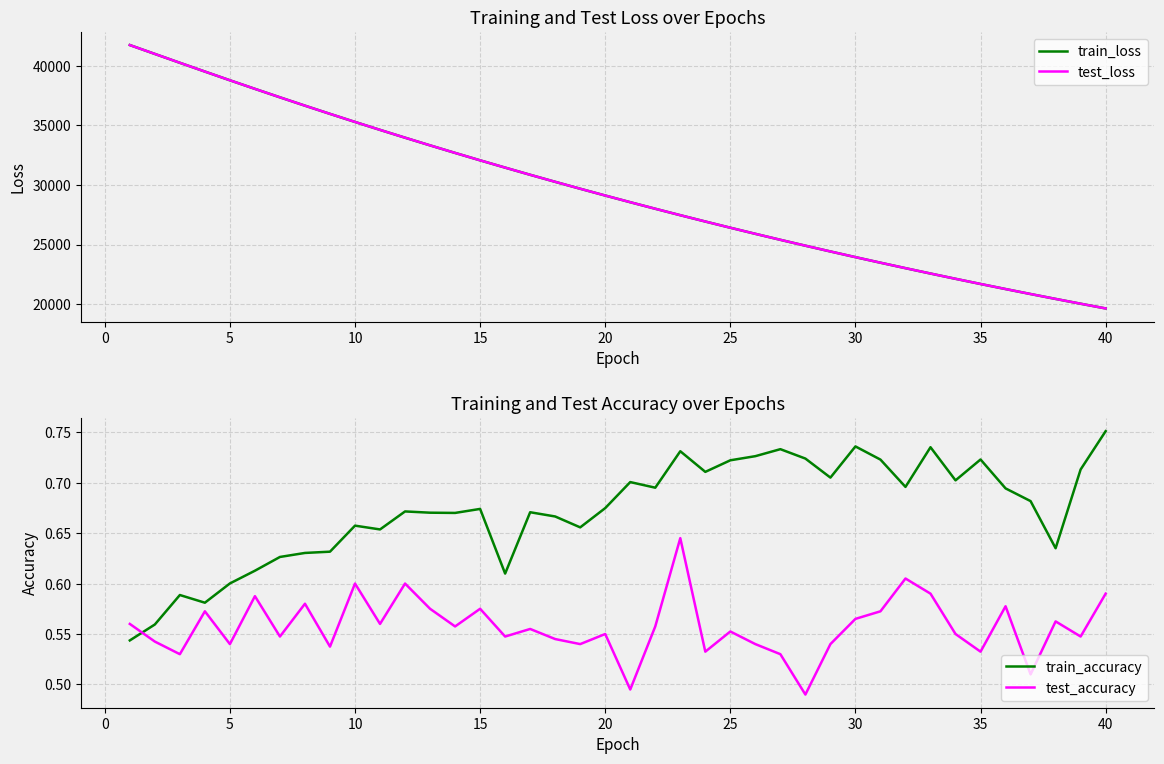

What is the maximum value for test_loss?

41737.7